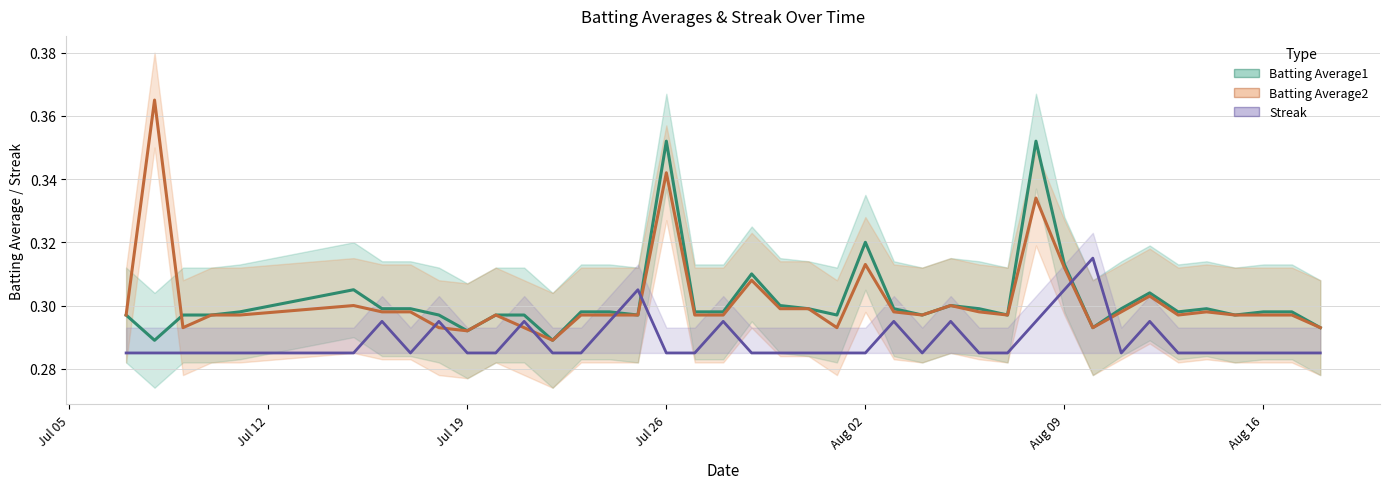

Reading left to right, what are all the values shown in this chart?

Batting Average1: 0.3	0.3	0.3	0.3	0.3	0.3	0.3	0.3	0.3	0.3	0.3	0.3	0.3	0.3	0.3	0.3	0.4	0.3	0.3	0.3	0.3	0.3	0.3	0.3	0.3	0.3	0.3	0.3	0.3	0.4	0.3	0.3	0.3	0.3	0.3	0.3	0.3	0.3	0.3	0.3
Batting Average2: 0.3	0.4	0.3	0.3	0.3	0.3	0.3	0.3	0.3	0.3	0.3	0.3	0.3	0.3	0.3	0.3	0.3	0.3	0.3	0.3	0.3	0.3	0.3	0.3	0.3	0.3	0.3	0.3	0.3	0.3	0.3	0.3	0.3	0.3	0.3	0.3	0.3	0.3	0.3	0.3
Streak: 0.3	0.3	0.3	0.3	0.3	0.3	0.3	0.3	0.3	0.3	0.3	0.3	0.3	0.3	0.3	0.3	0.3	0.3	0.3	0.3	0.3	0.3	0.3	0.3	0.3	0.3	0.3	0.3	0.3	0.3	0.3	0.3	0.3	0.3	0.3	0.3	0.3	0.3	0.3	0.3